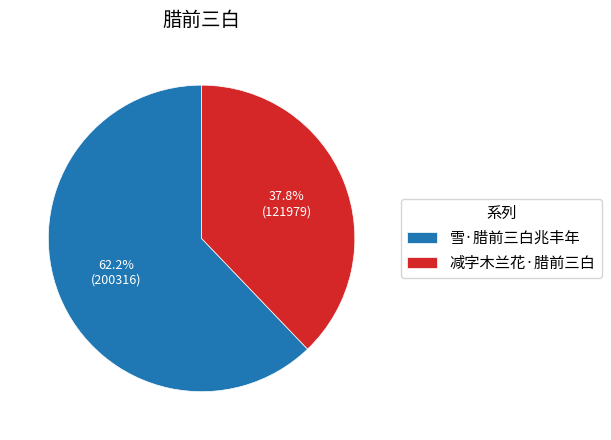

What is the ratio of the value at 减字木兰花·腊前三白 to the value at 雪·腊前三白兆丰年?

0.6